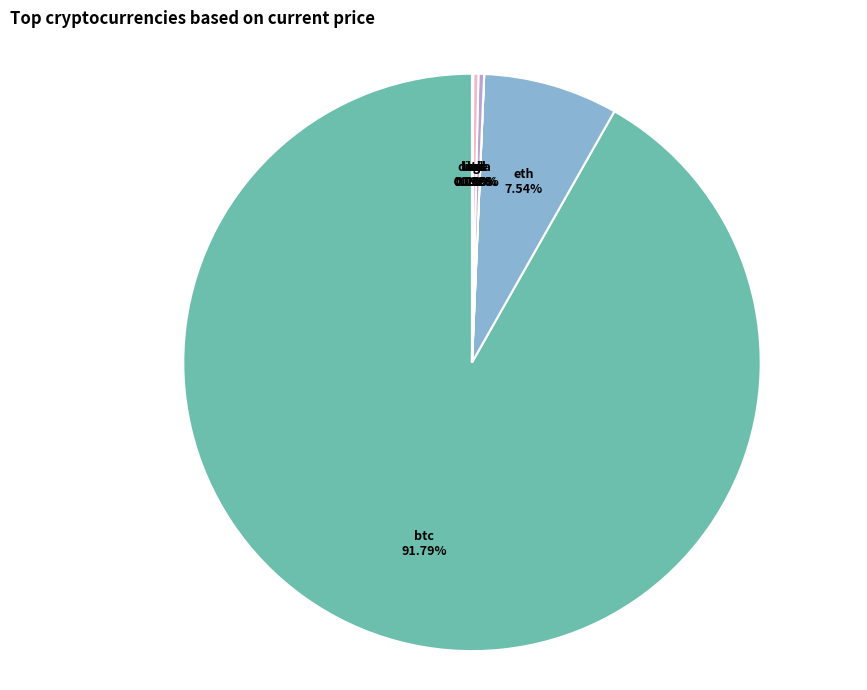

True or false: btc accounts for 98% of the total.

False